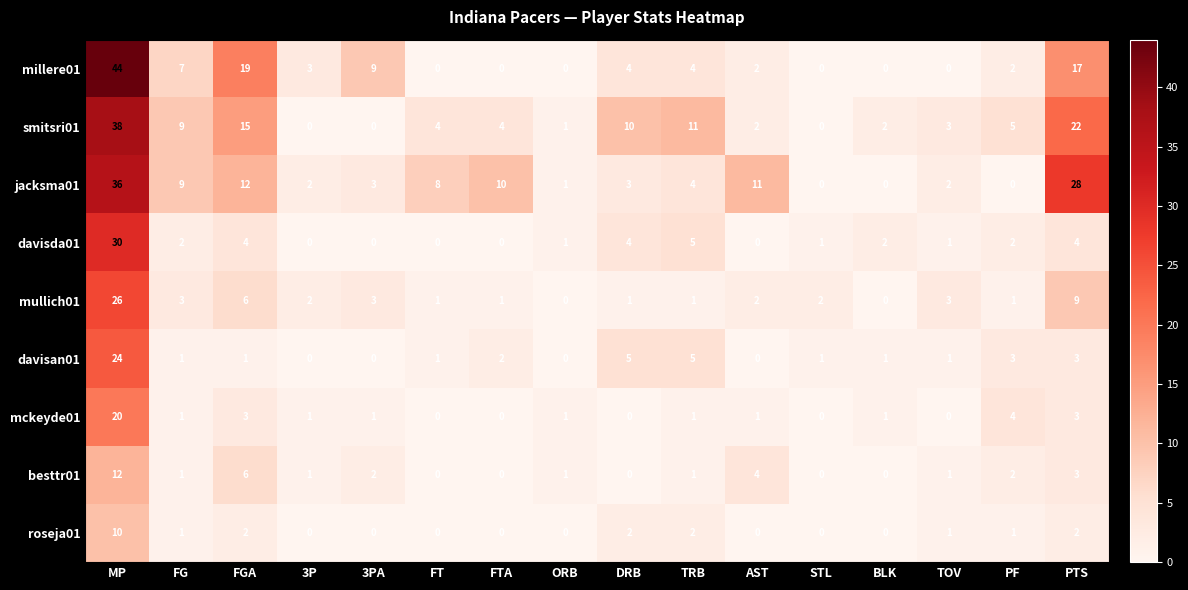

Which series has the widest spread of values?

millere01